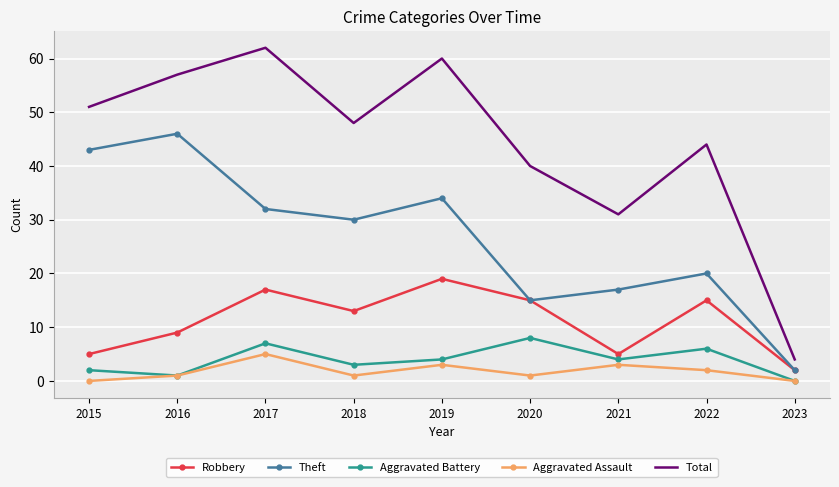

Which category has the highest value in the Robbery series?

2019